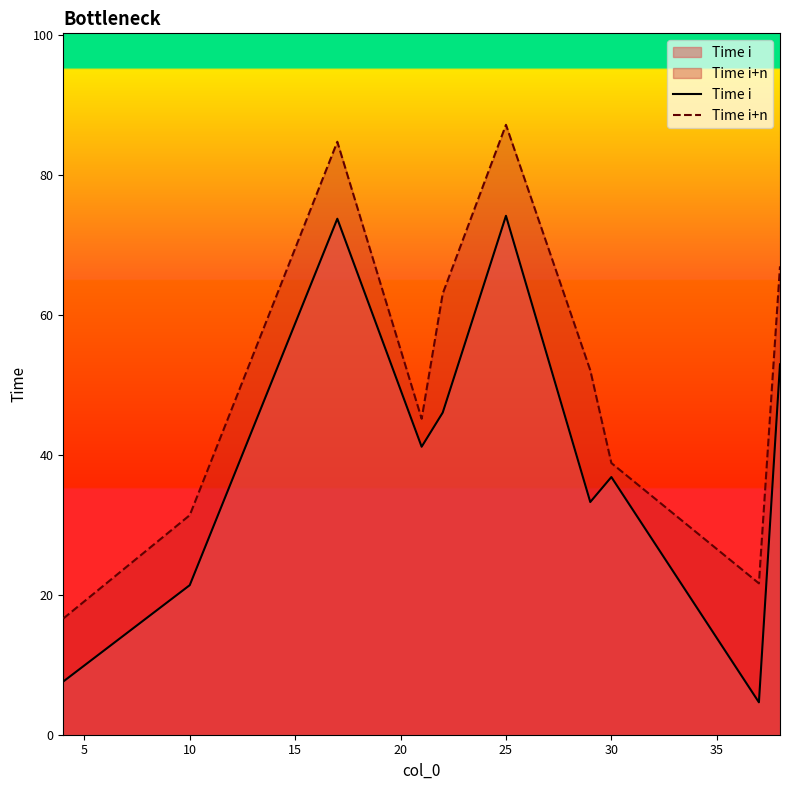

What is the average value of the Time i series?

39.2